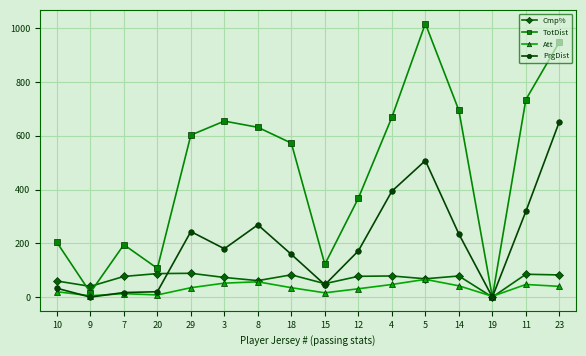

What is the total value across all series at 3?

960.1